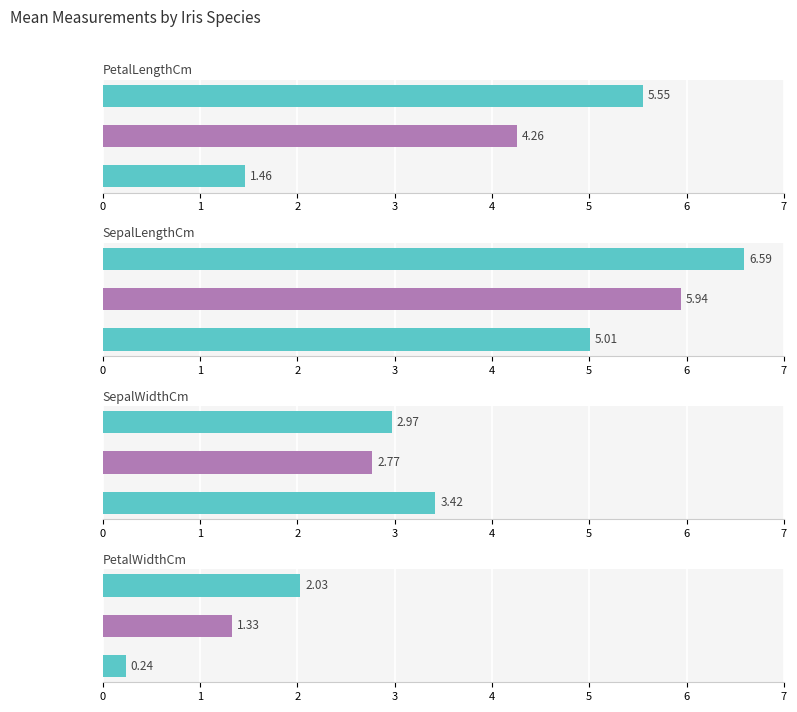

How many series are shown in this chart?

4